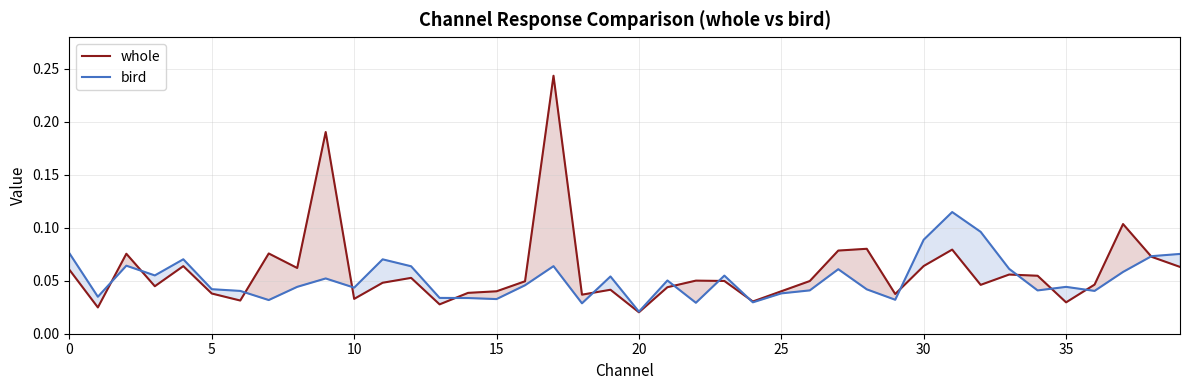

How many interior local valleys does the whole series have?

12